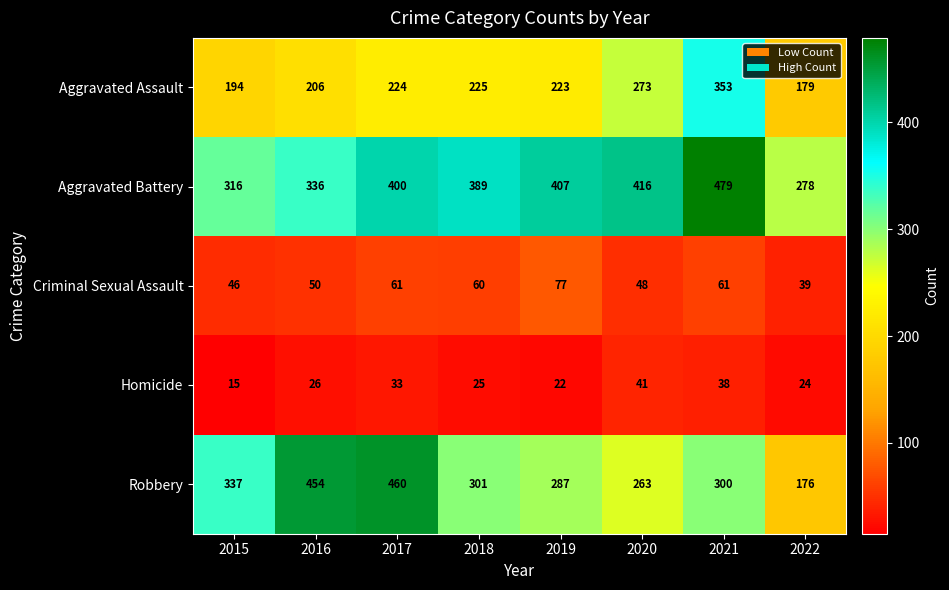

At 2020, list the series in order from largest to smallest.

Aggravated Battery, Aggravated Assault, Robbery, Criminal Sexual Assault, Homicide